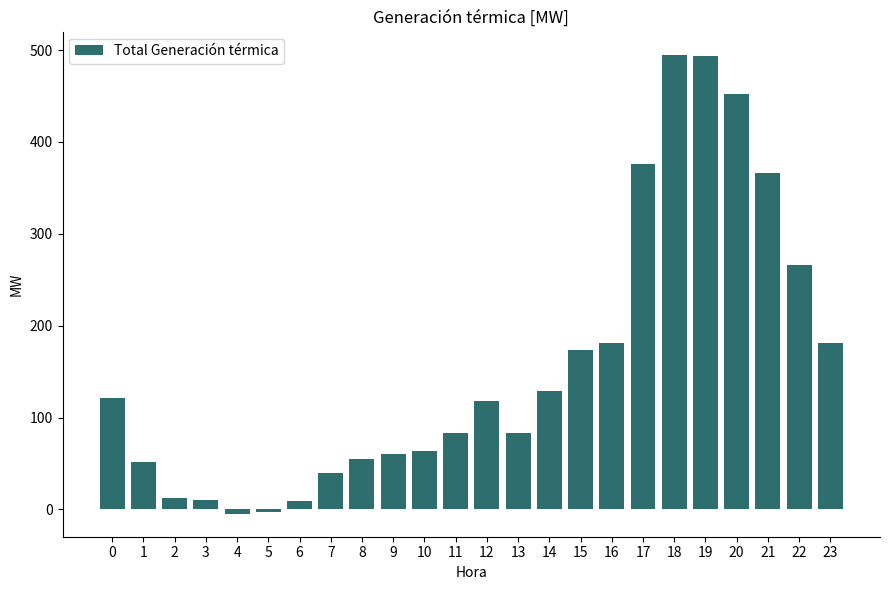

What is the sum of all values?

3816.4